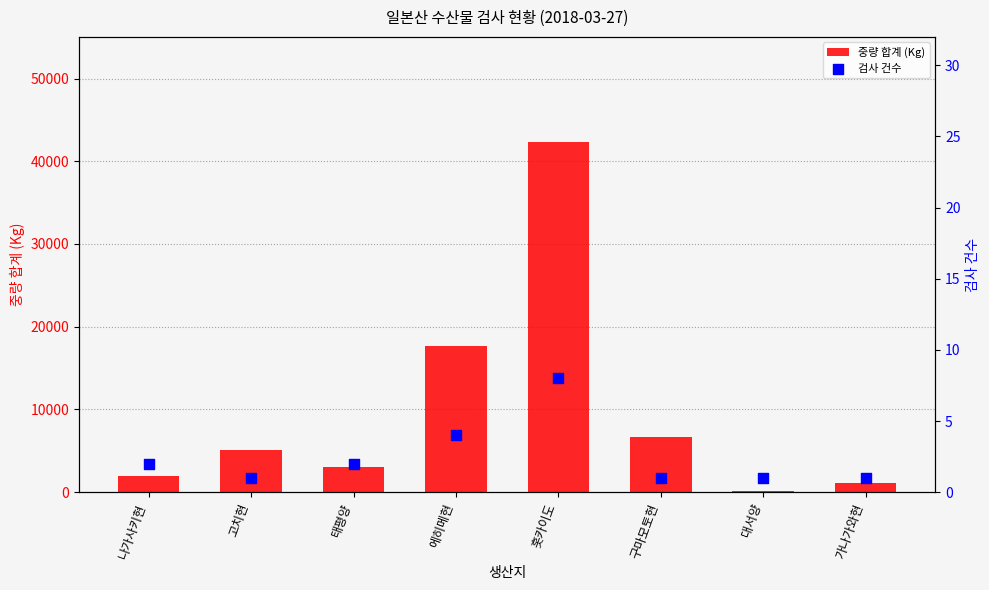

Is the value of 검사 건수 at 에히메현 greater than the value of 중량 합계 (Kg) at 구마모토현?

No